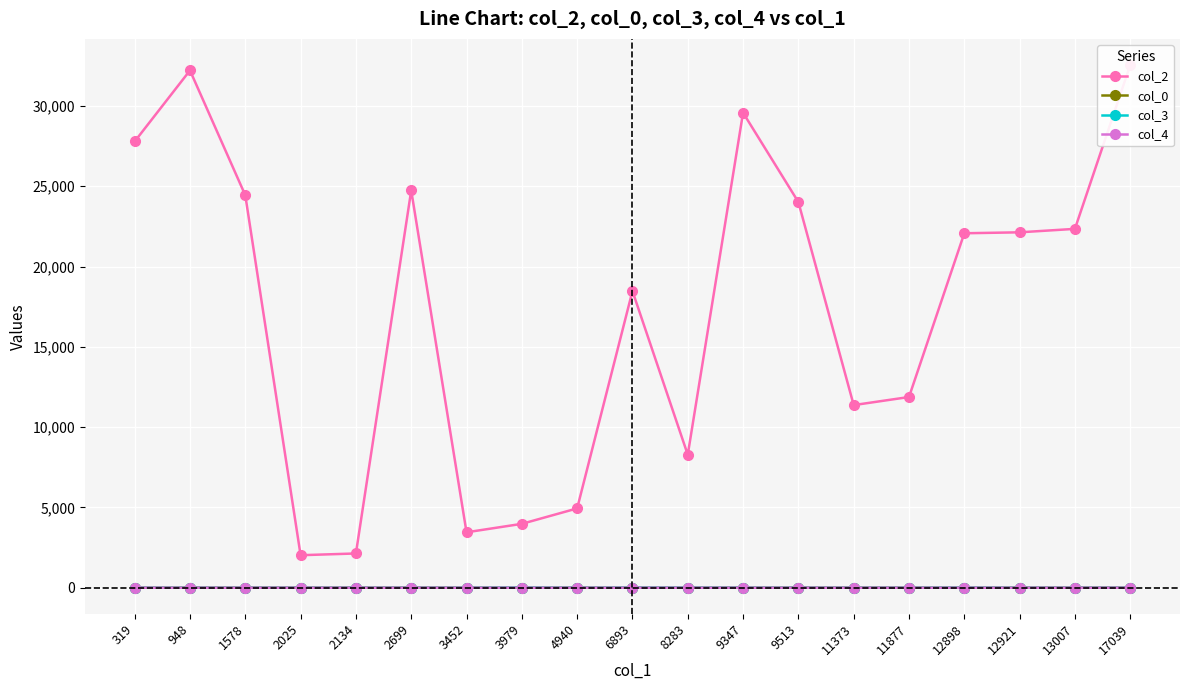

What is the greatest value displayed?

32551.0